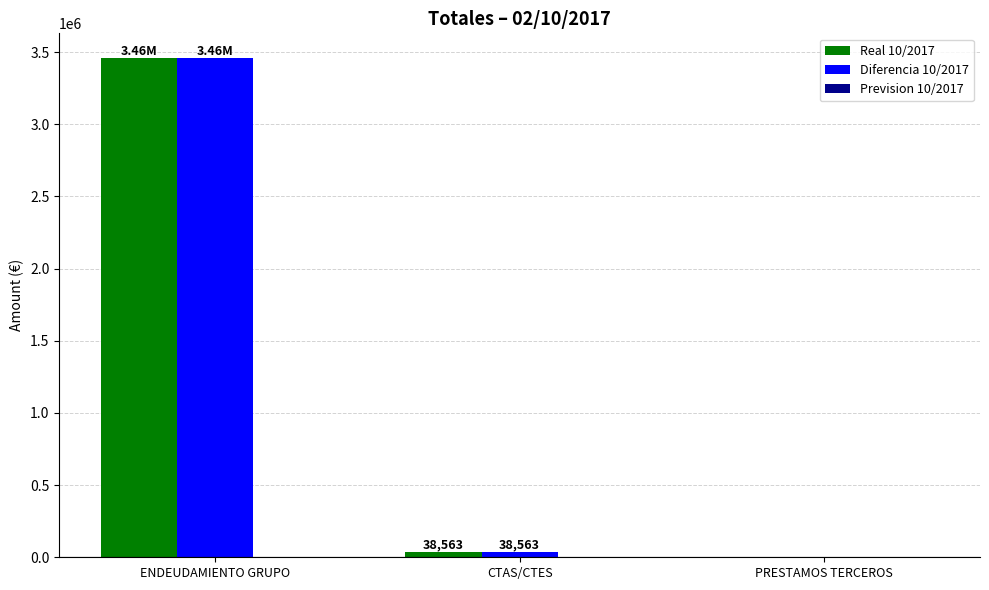

Are the bars grouped side by side (vs. stacked)?

Yes